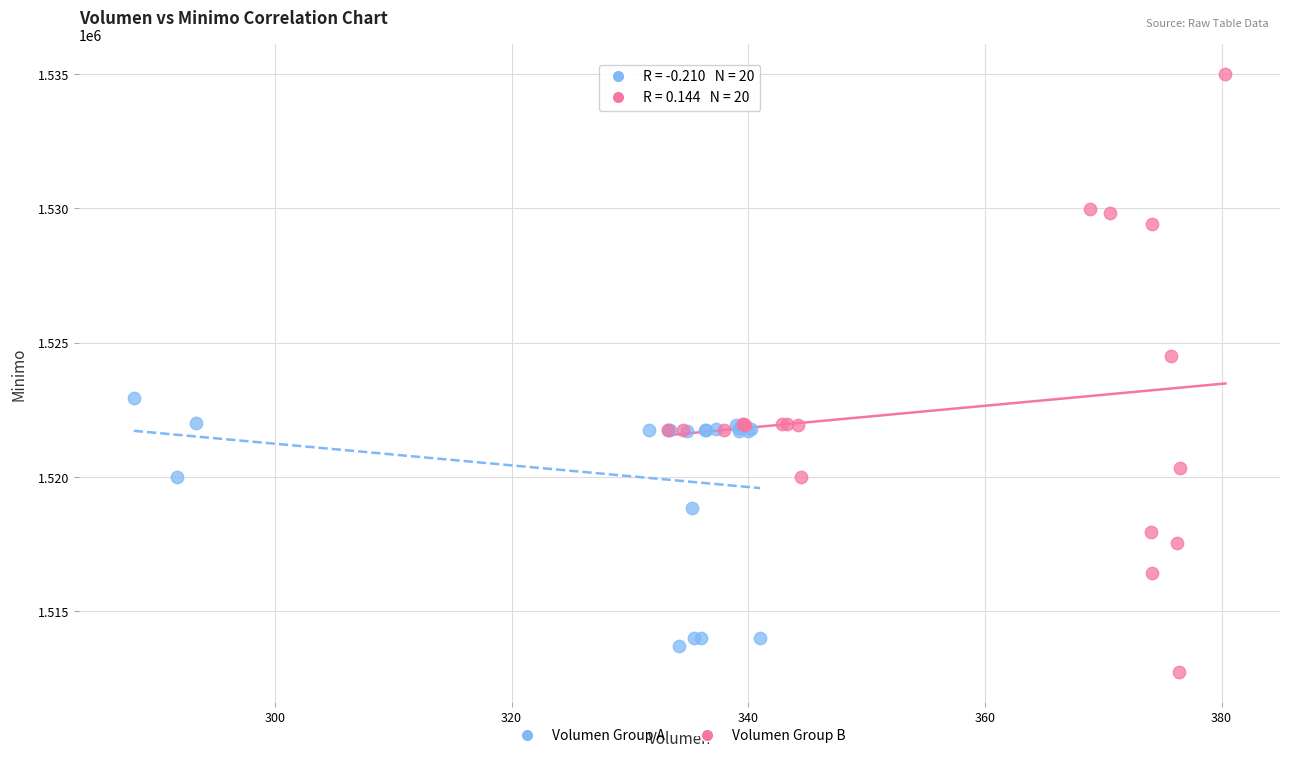

Which series reaches the maximum Y coordinate?

Volumen Group B